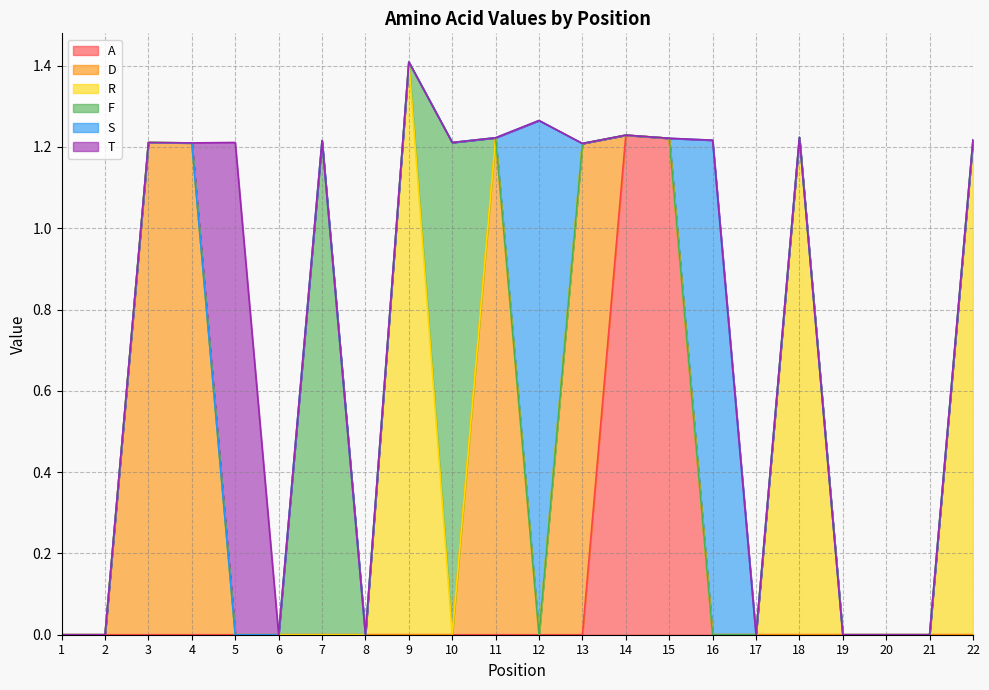

Reading left to right, list all the values displayed in this chart.

A: 0.0	0.0	0.0	0.0	0.0	0.0	0.0	0.0	0.0	0.0	0.0	0.0	0.0	1.2	1.2	0.0	0.0	0.0	0.0	0.0	0.0	0.0
D: 0.0	0.0	1.2	1.2	0.0	0.0	0.0	0.0	0.0	0.0	1.2	0.0	1.2	0.0	0.0	0.0	0.0	0.0	0.0	0.0	0.0	0.0
R: 0.0	0.0	0.0	0.0	0.0	0.0	0.0	0.0	1.4	0.0	0.0	0.0	0.0	0.0	0.0	0.0	0.0	1.2	0.0	0.0	0.0	1.2
F: 0.0	0.0	0.0	0.0	0.0	0.0	1.2	0.0	0.0	1.2	0.0	0.0	0.0	0.0	0.0	0.0	0.0	0.0	0.0	0.0	0.0	0.0
S: 0.0	0.0	0.0	0.0	0.0	0.0	0.0	0.0	0.0	0.0	0.0	1.3	0.0	0.0	0.0	1.2	0.0	0.0	0.0	0.0	0.0	0.0
T: 0.0	0.0	0.0	0.0	1.2	0.0	0.0	0.0	0.0	0.0	0.0	0.0	0.0	0.0	0.0	0.0	0.0	0.0	0.0	0.0	0.0	0.0